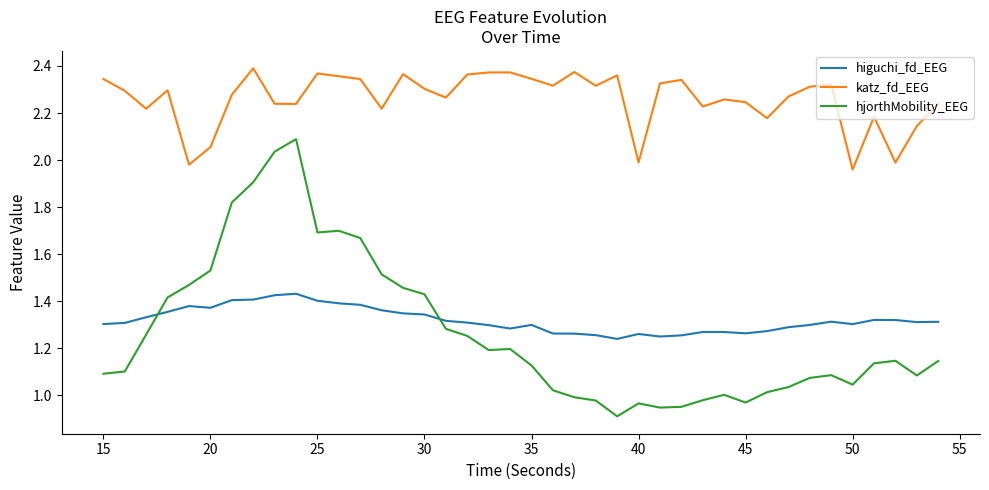

Which series has the largest range (max minus min)?

hjorthMobility_EEG